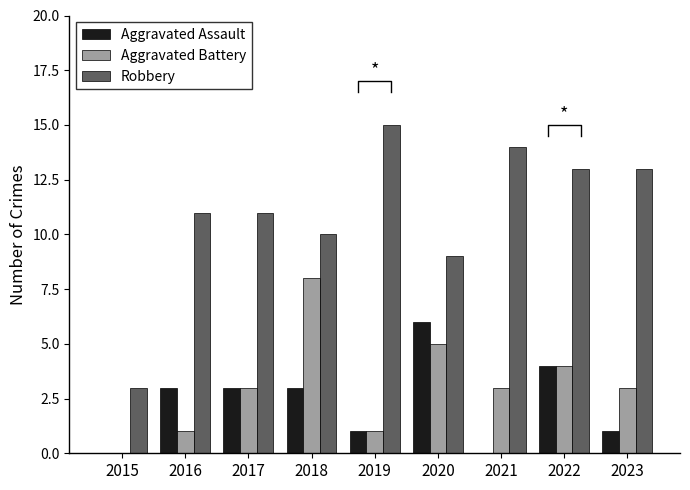

What is the total value across all series at 2016?

15